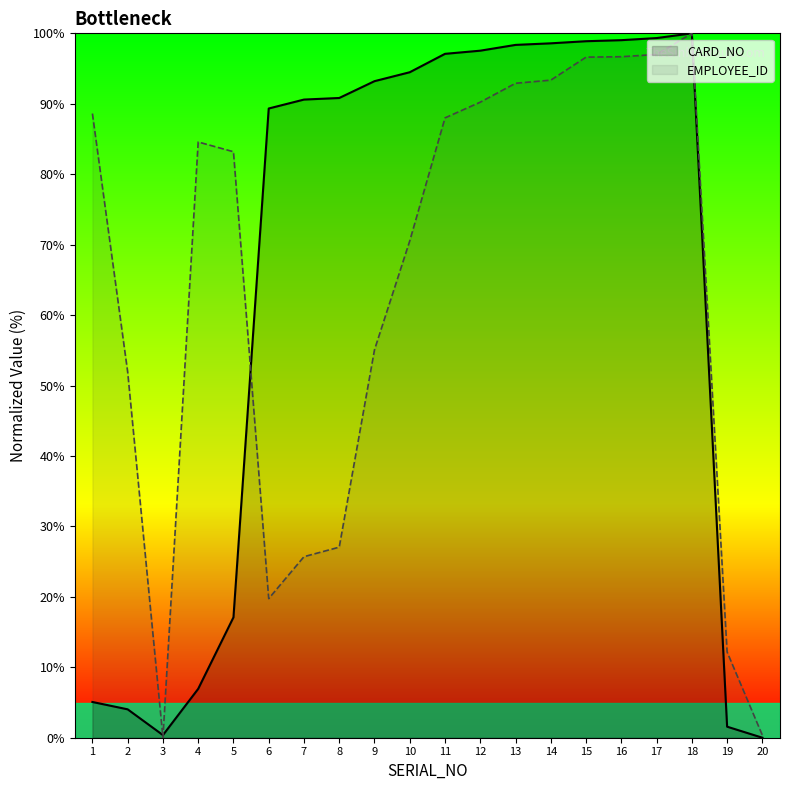

How many values in the CARD_NO series exceed 93?

10